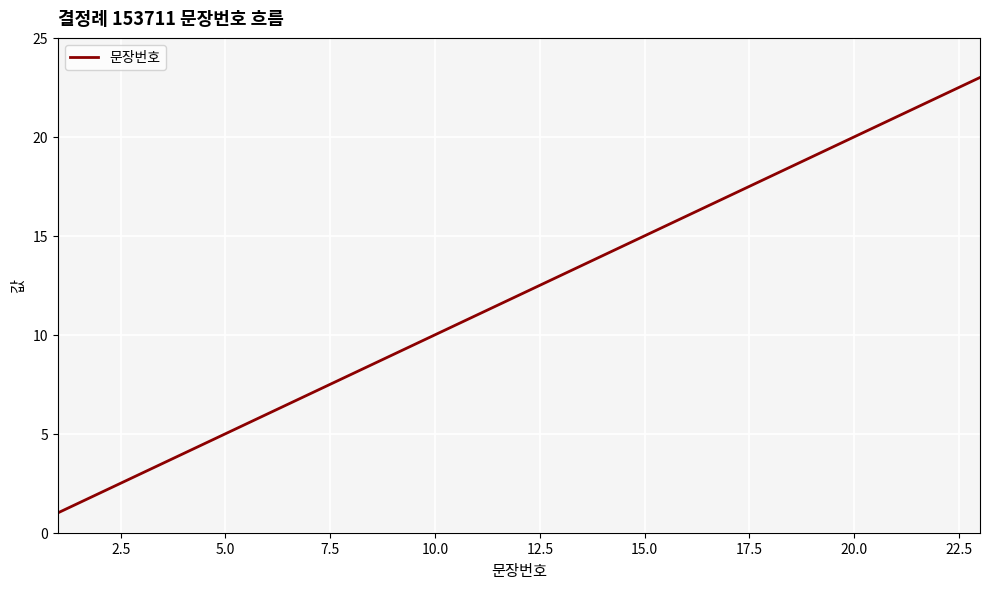

What is the maximum value shown in the chart?

23